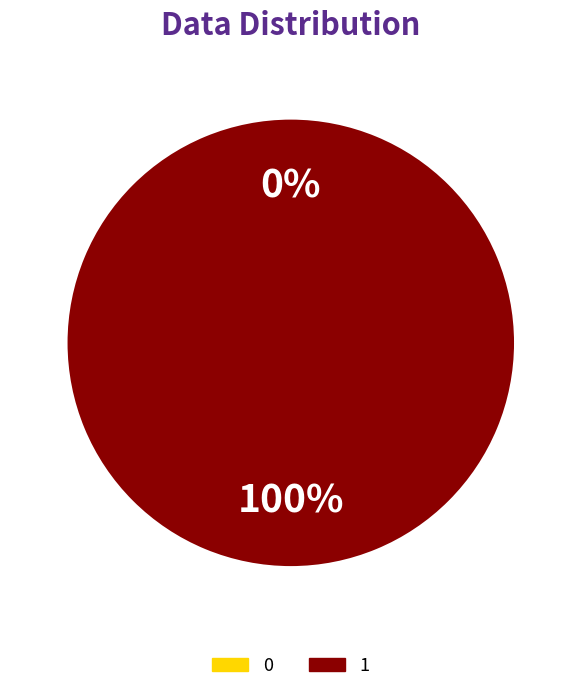

Which category has the biggest portion of the pie?

1